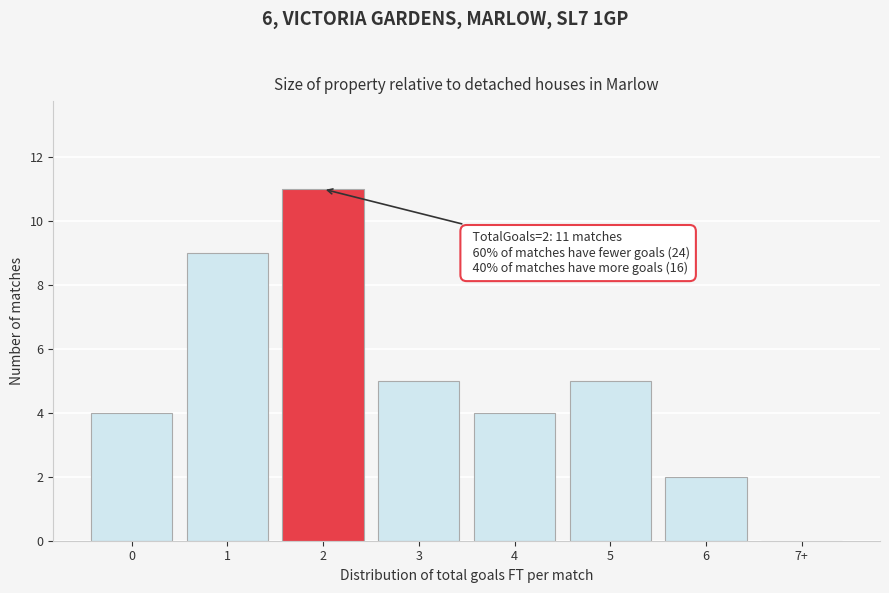

Reading right to left, list all the values displayed in this chart.

7+=0	6=2	5=5	4=4	3=5	2=11	1=9	0=4